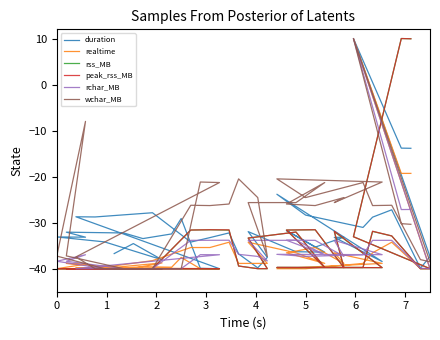

How many values in the rchar_MB series are below -36?

27